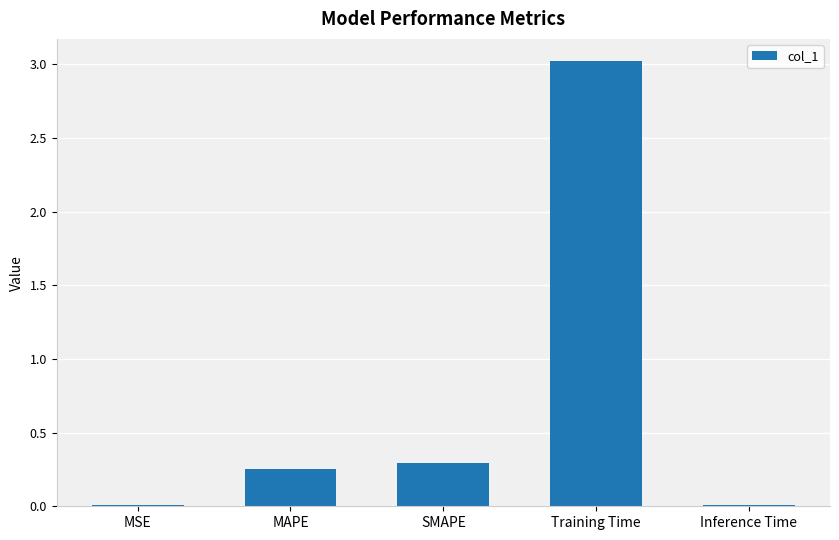

At which category does the chart reach its peak across all series?

Training Time